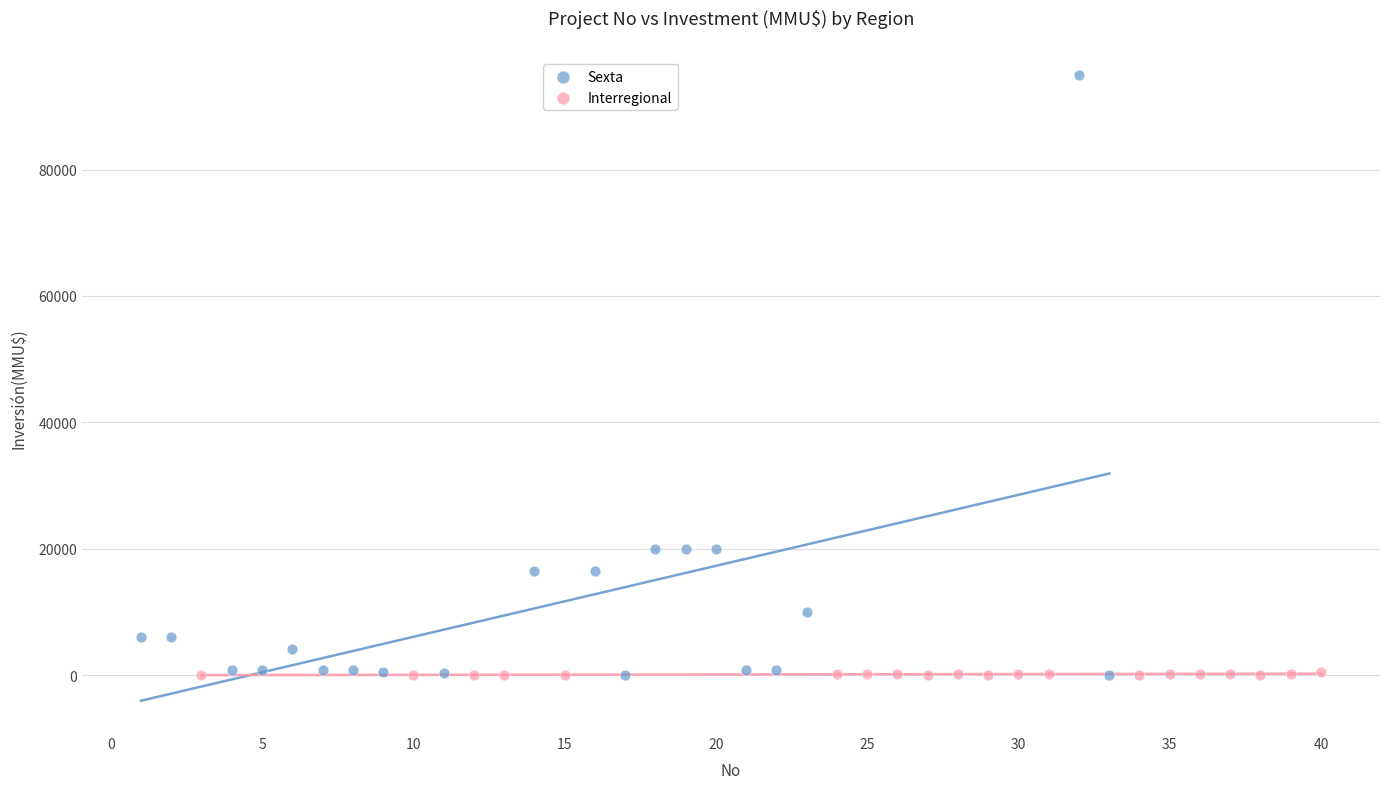

Which series has the widest spread of Y values?

Sexta